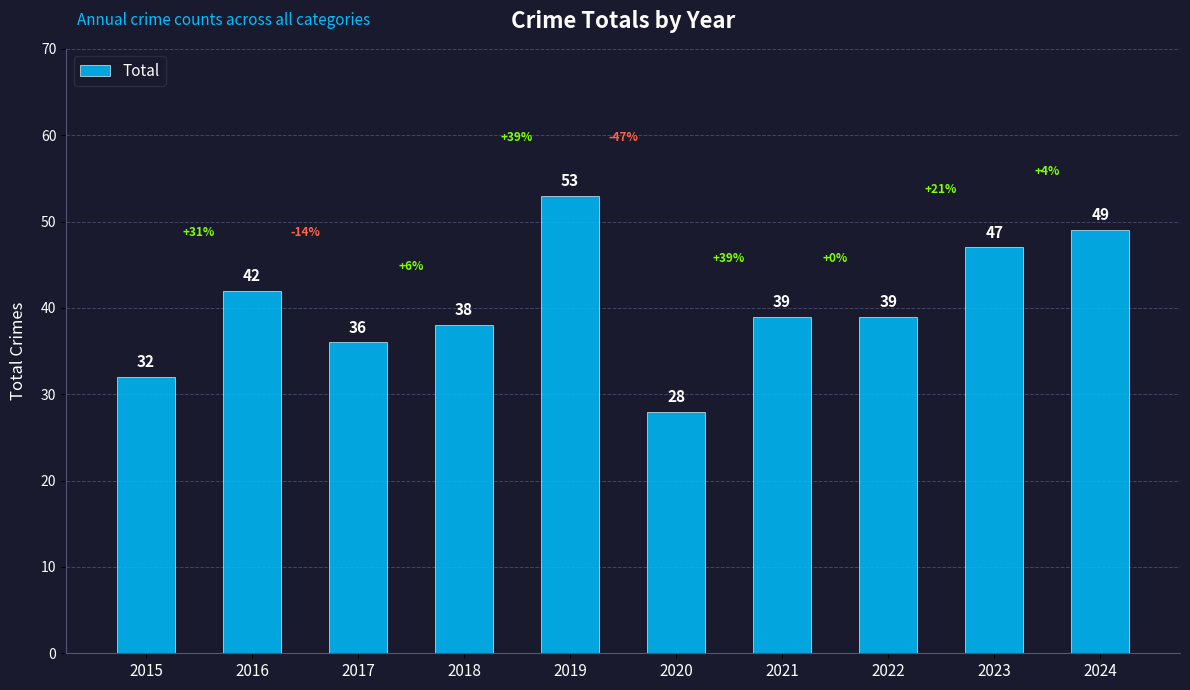

What is the greatest value displayed?

53